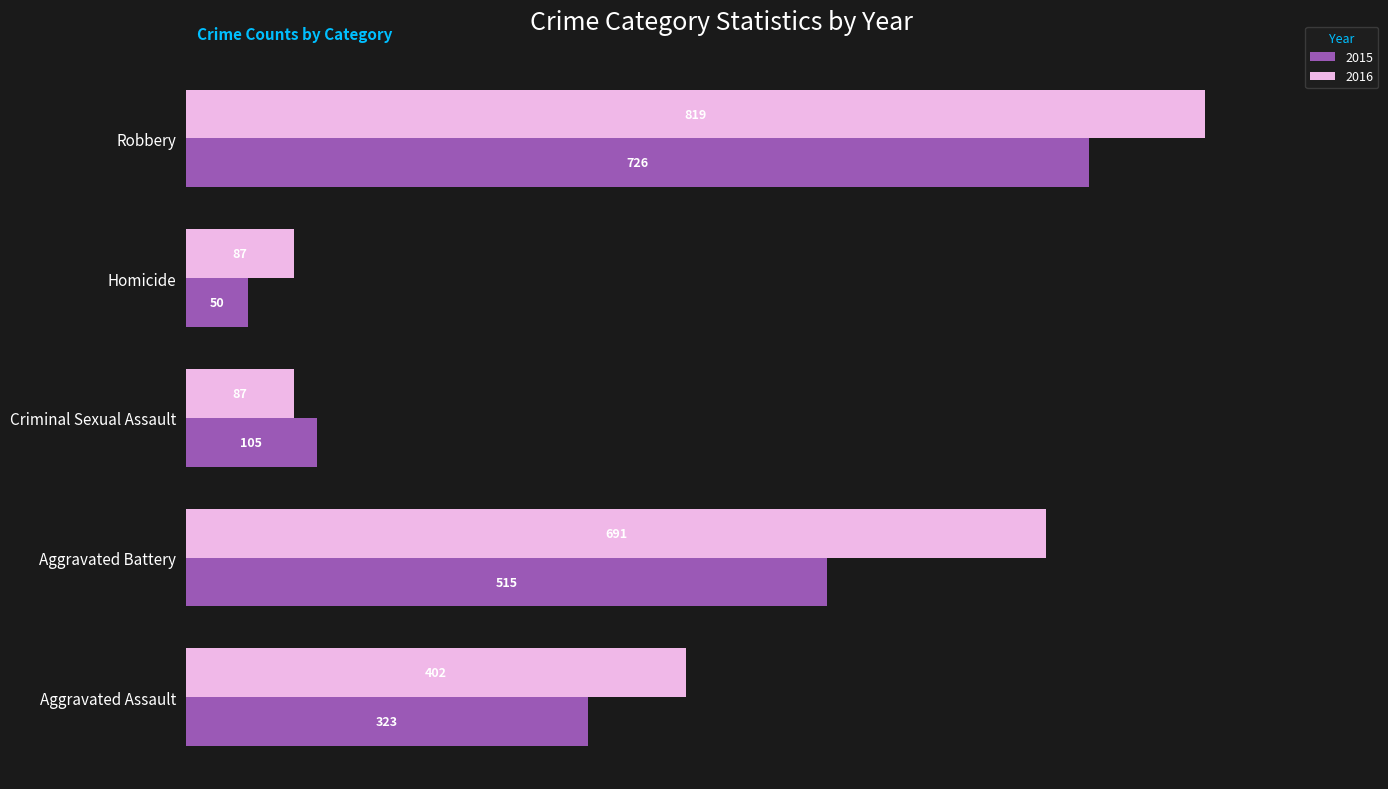

What are all the series names shown in the legend?

2015, 2016